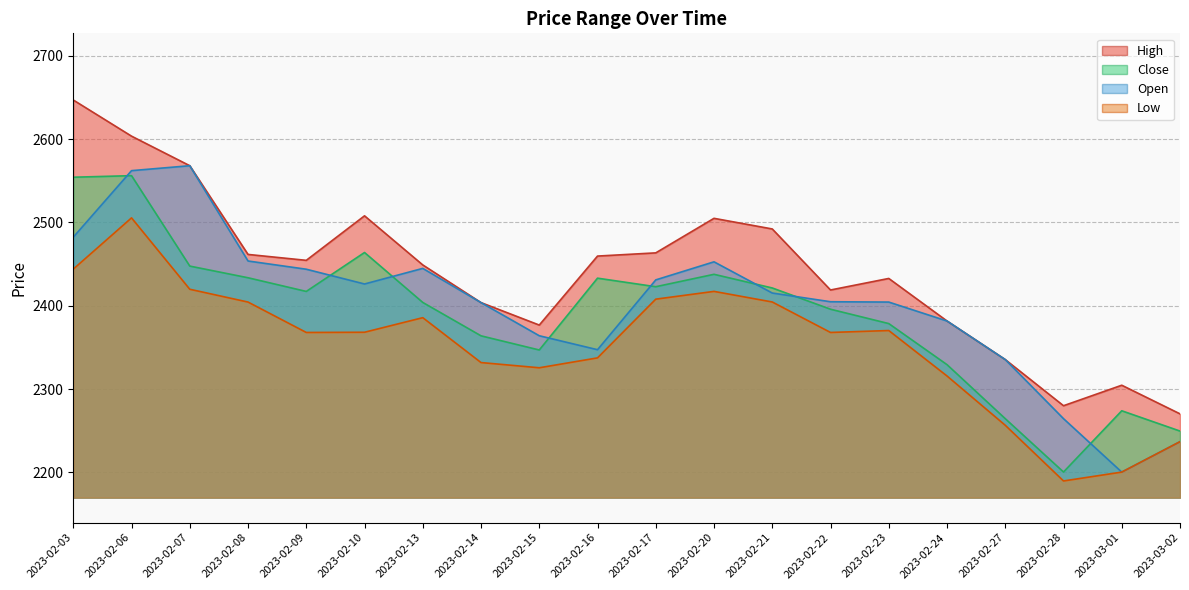

Where is the first local maximum for Close?

2023-02-06